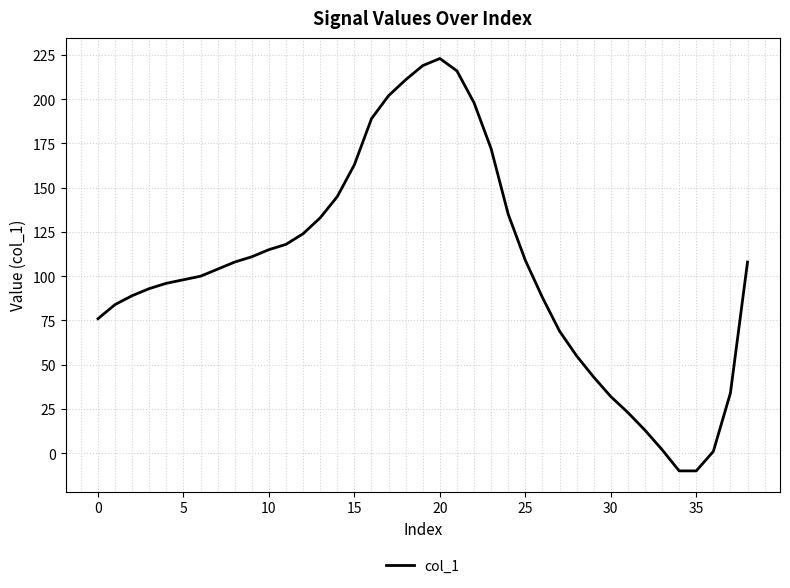

What is the greatest value displayed?

223